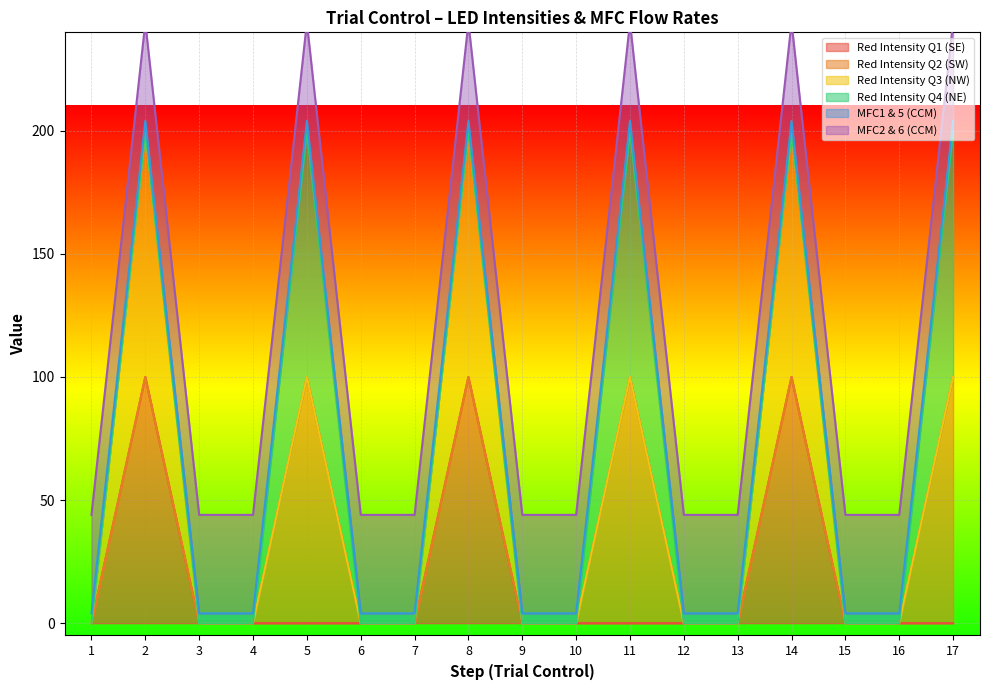

Is the value of Red Intensity Q1 (SE) at 5 greater than the value of Red Intensity Q3 (NW) at 12?

No